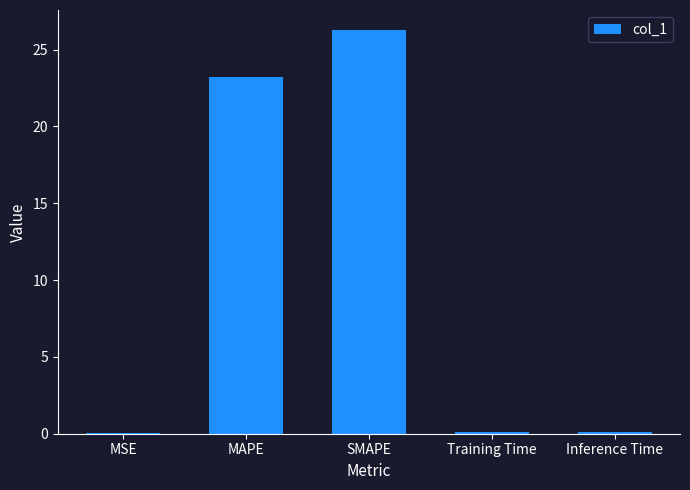

Is it true that the value at MAPE is 33.3?

False